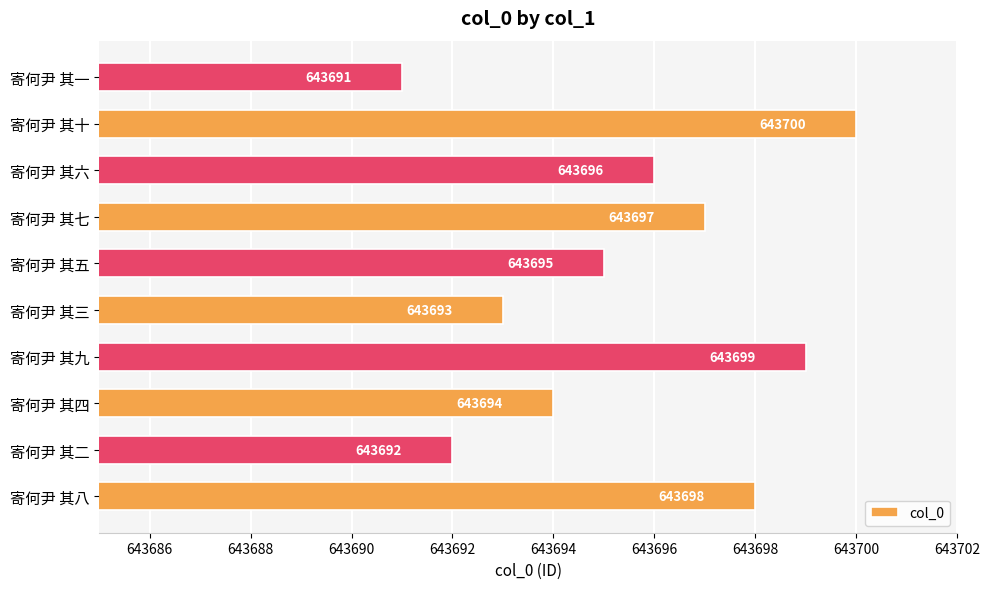

Does the chart contain stacked bars?

No